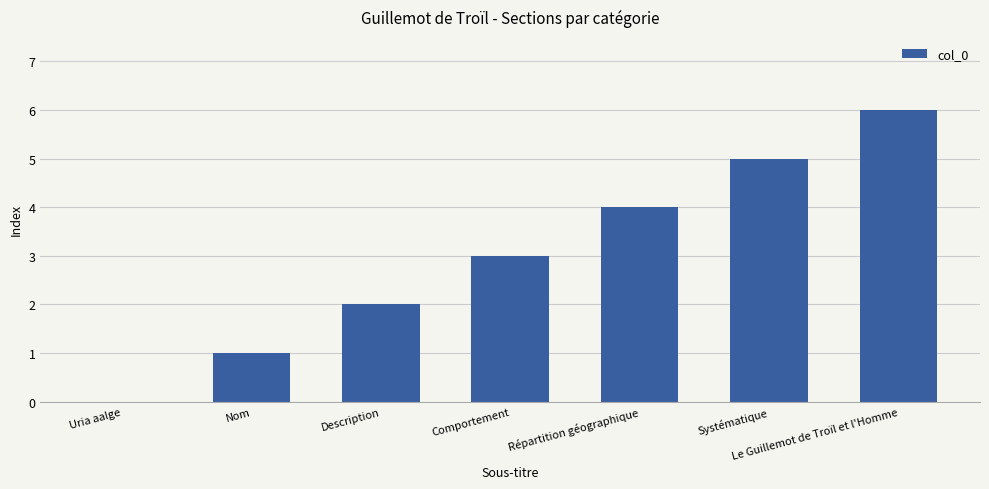

What is the maximum value shown in the chart?

6